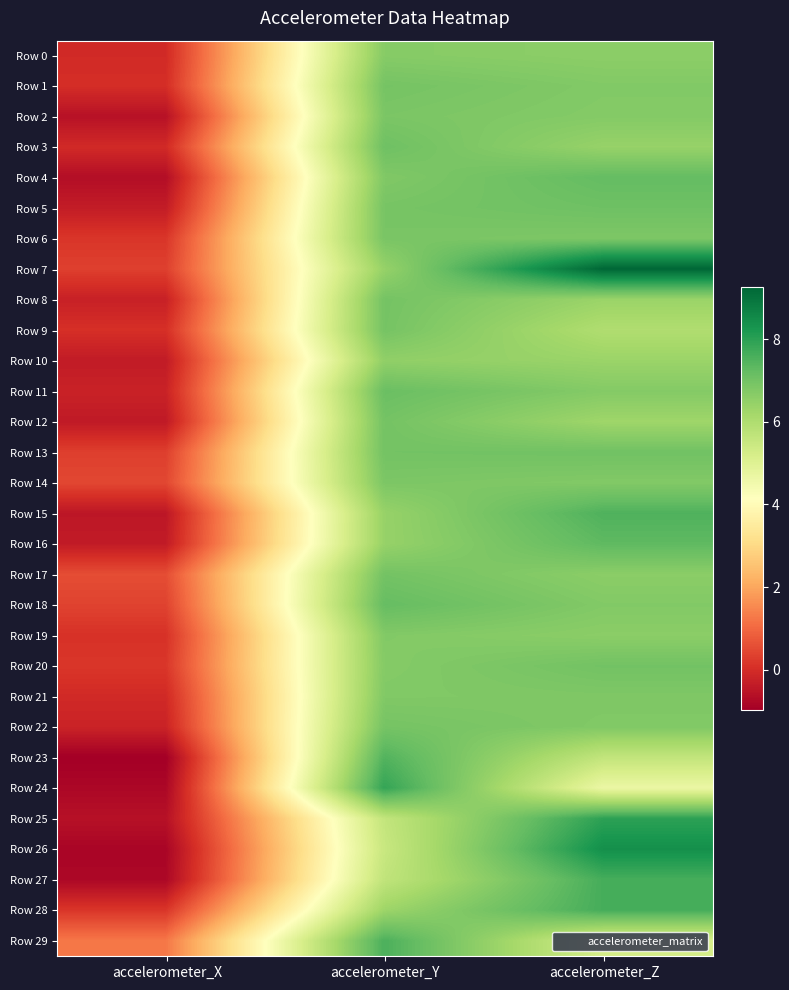

Rank the series at accelerometer_Z from lowest to highest value.

Row 24, Row 29, Row 23, Row 9, Row 12, Row 10, Row 8, Row 3, Row 0, Row 17, Row 19, Row 2, Row 11, Row 14, Row 18, Row 1, Row 22, Row 21, Row 6, Row 20, Row 13, Row 5, Row 4, Row 16, Row 15, Row 27, Row 28, Row 25, Row 26, Row 7